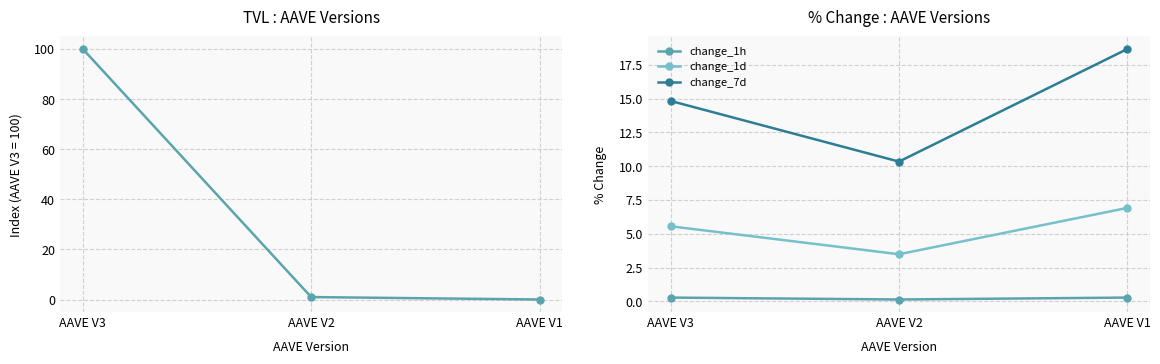

How many data points in tvl are above 1?

2